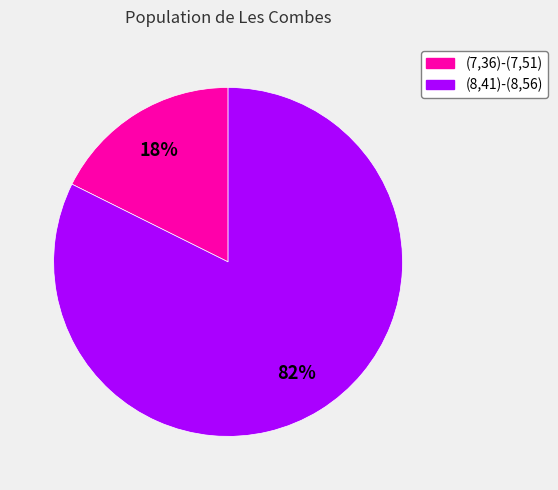

To the nearest percent, what is the combined percentage of (7,36)-(7,51) and (8,41)-(8,56)?

100%